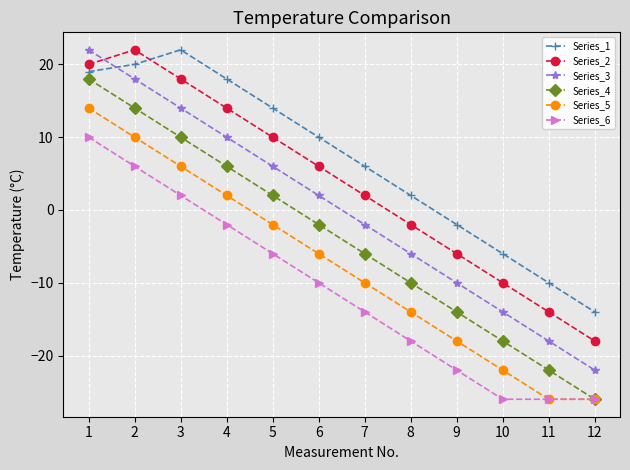

Is it true that Series_4 equals -17 at 8?

False